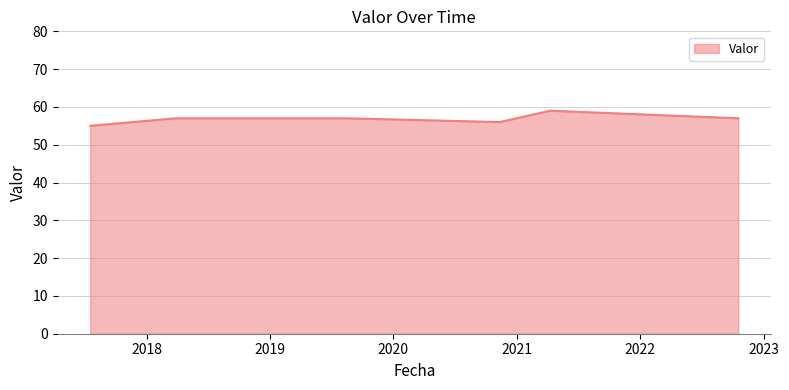

True or false: the data has more than 2 interior local peaks.

False